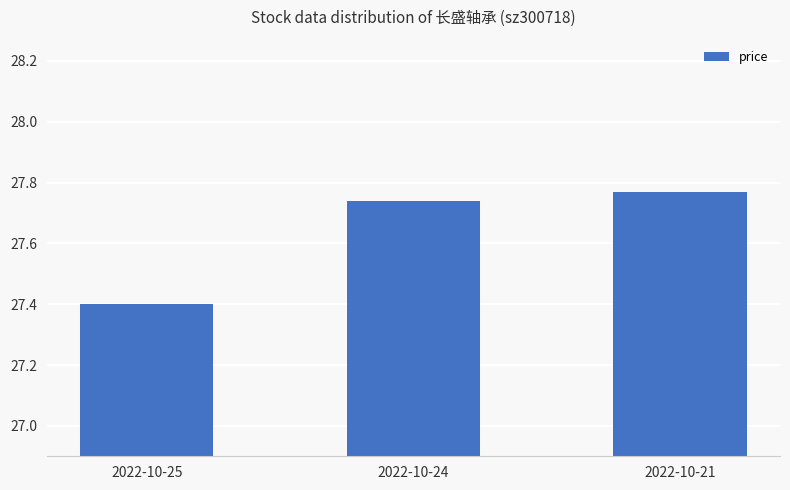

What is the average value?

27.6